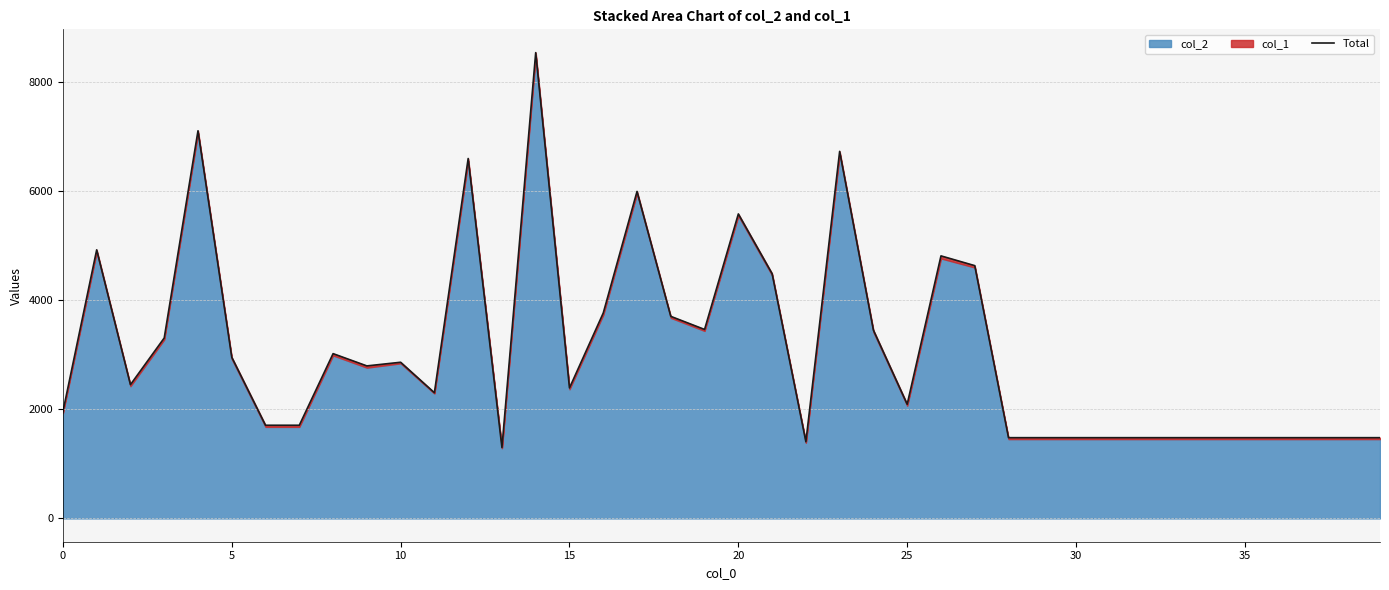

What is the difference between the values at 28 and 0?

477